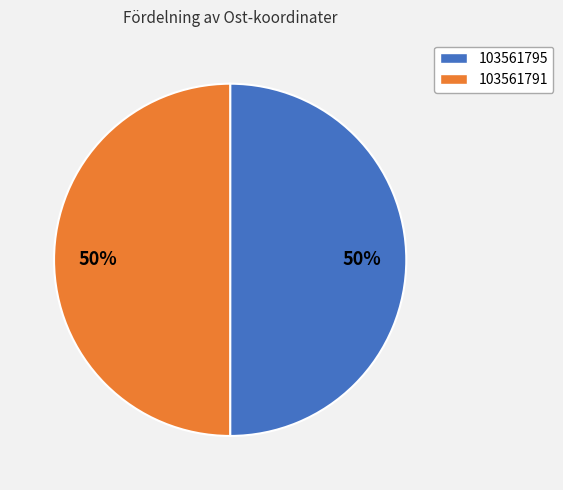

Combined, do 103561795 and 103561791 account for over 50%?

Yes